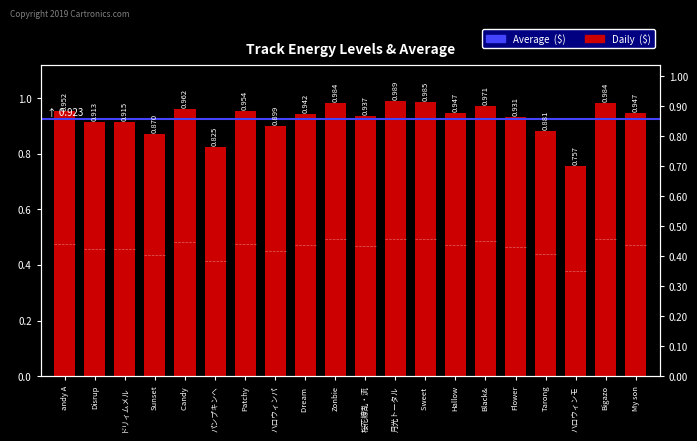

Rank the categories by value from lowest to highest.

ハロウィンモ, パンプキンヘ, Sunset, Tarong, ハロウィンパ, Disrup, ドリィムメル, Flower, 桜花繚乱・流, Dream, Hallow, My son, andy A, Patchy, Candy, Black&, Zonbie, Bigazo, Sweet, 月光トータル